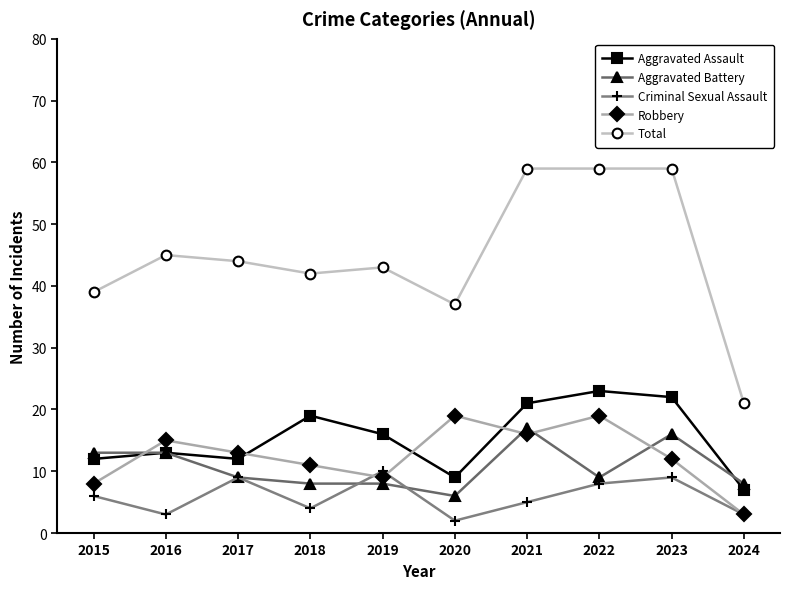

True or false: Aggravated Battery and Total cross at least once.

False